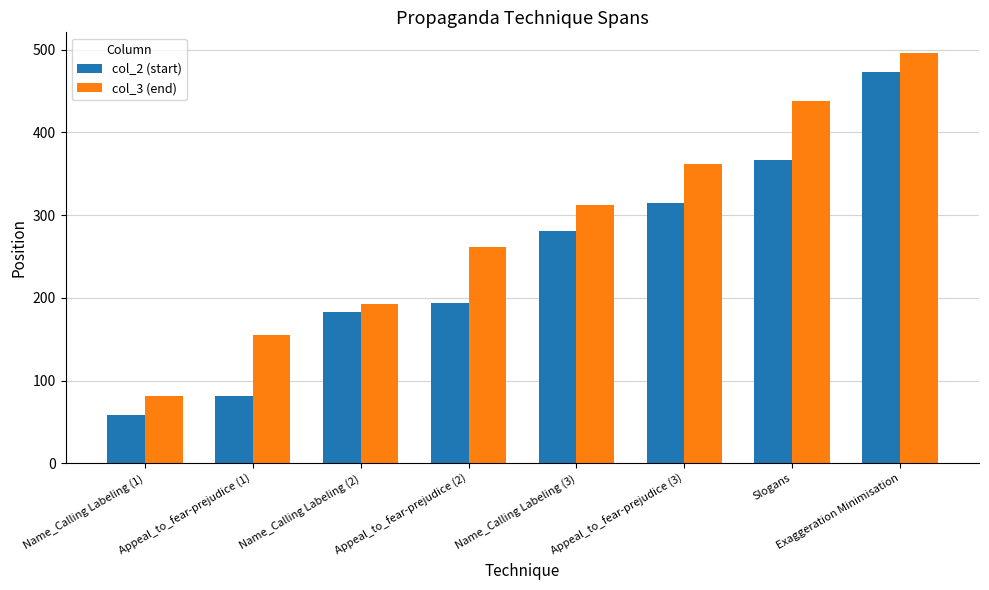

Is it true that col_3 (end) equals 63 at Appeal_to_fear-prejudice (1)?

False